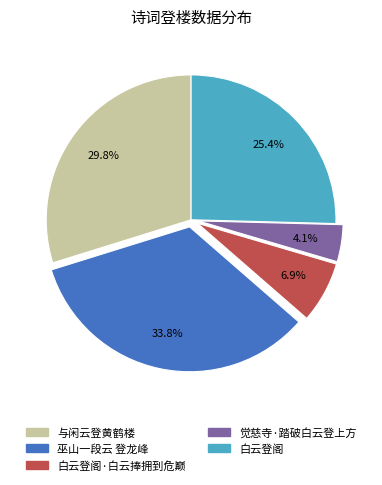

Does any single category account for the majority?

No